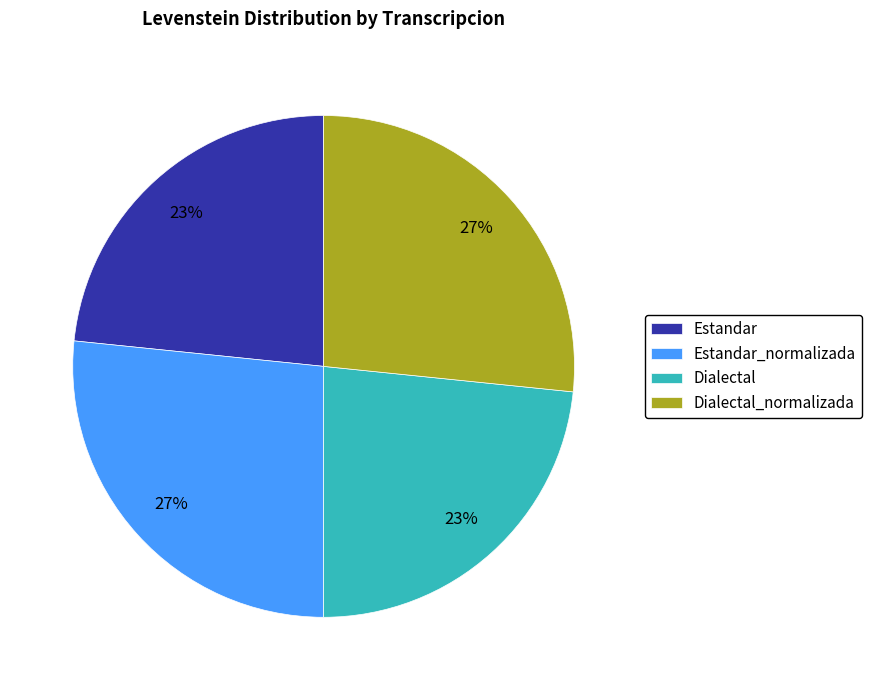

To the nearest percent, what is the combined percentage of Estandar_normalizada and Dialectal?

50%